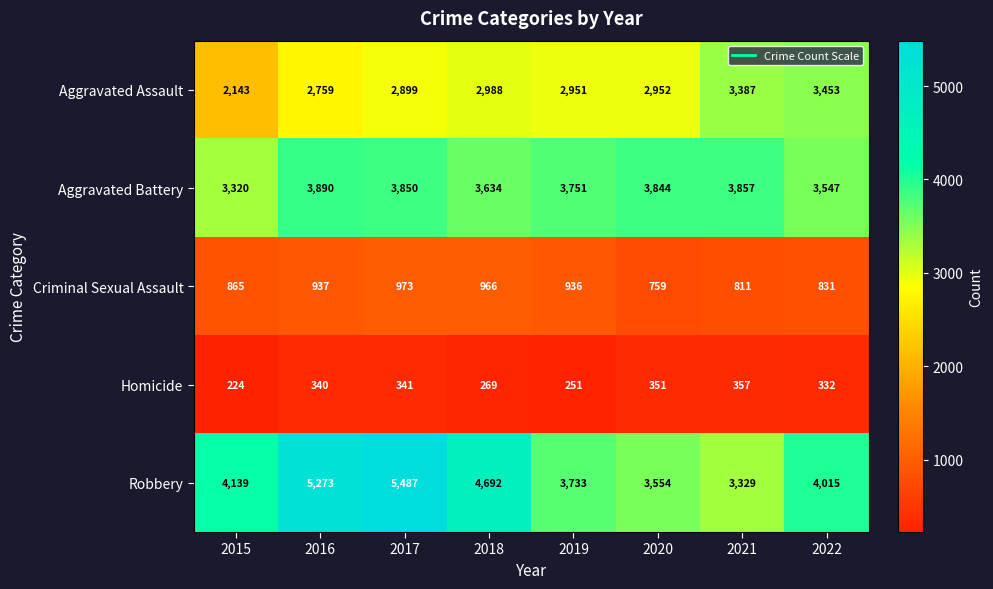

The value of Aggravated Battery at 2019 is 3751. True or false?

True